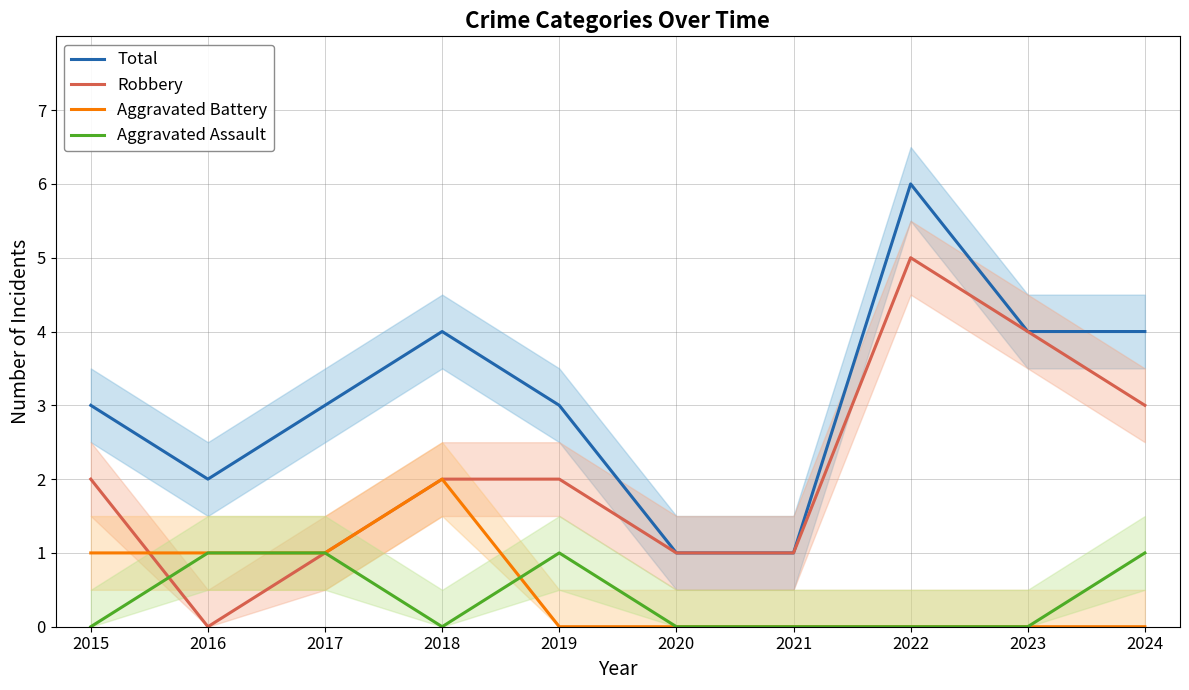

Where is the first local maximum for Aggravated Assault?

2019